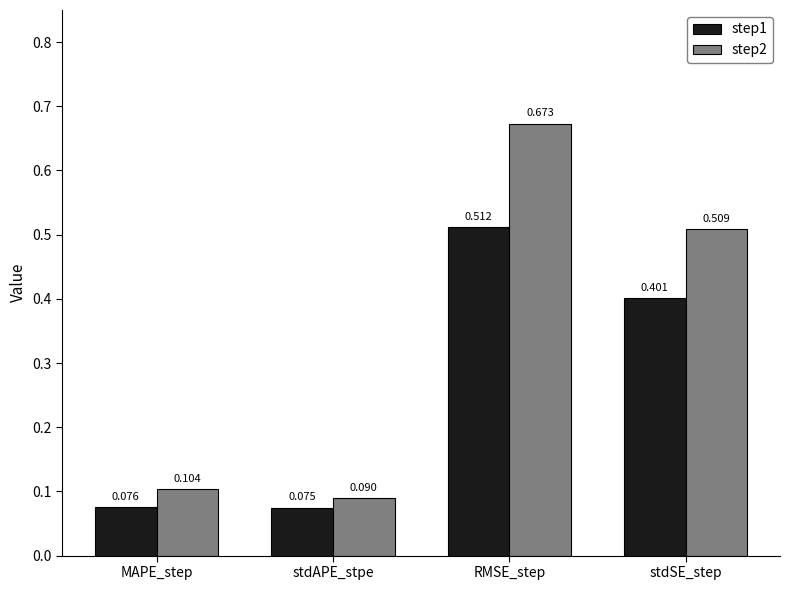

How many bars are there in each group?

2